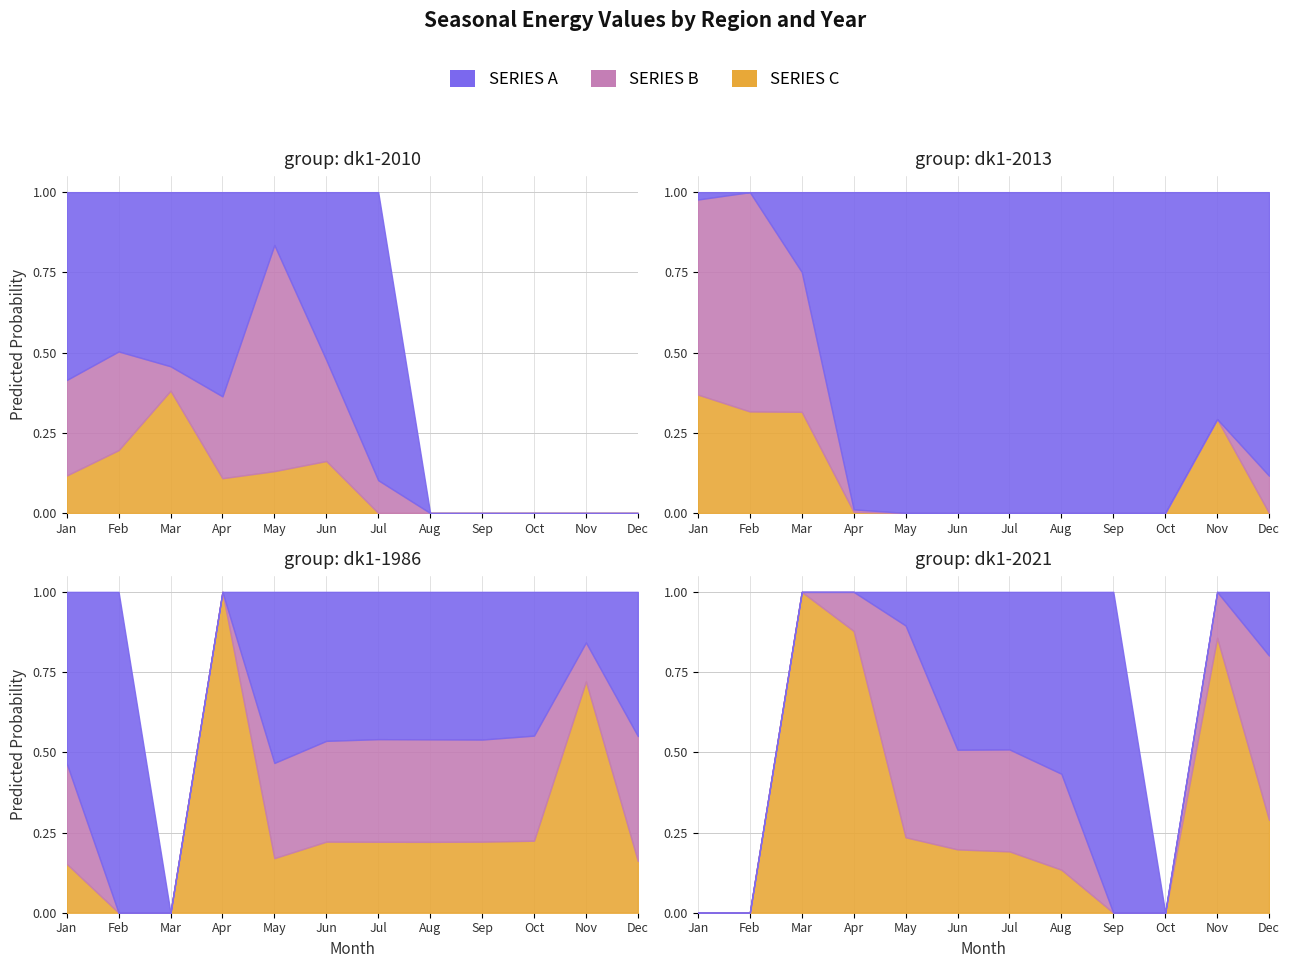

At which category is the sum across all series the highest?

May